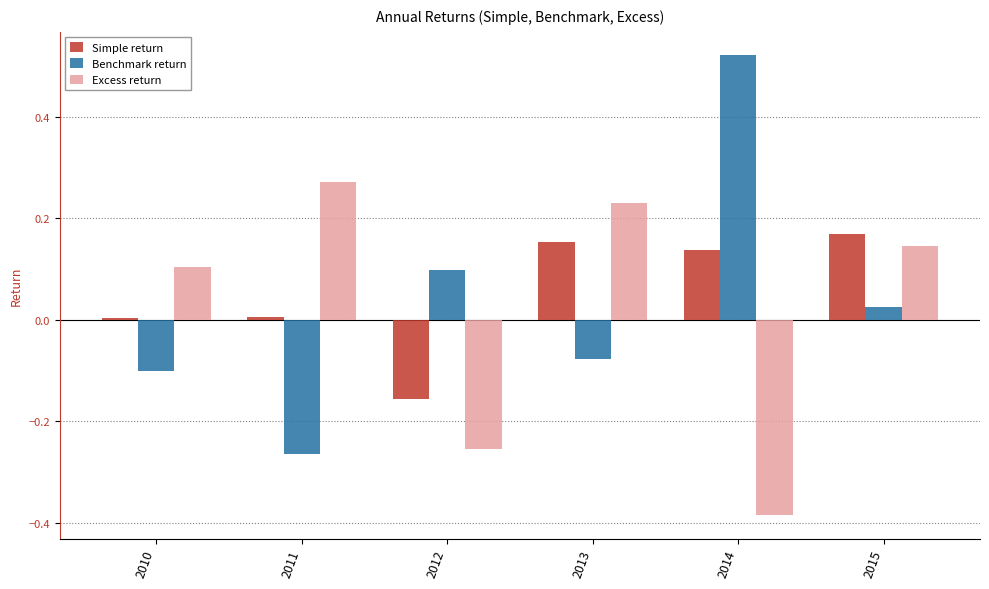

At which label does Excess return first exceed 0?

2010